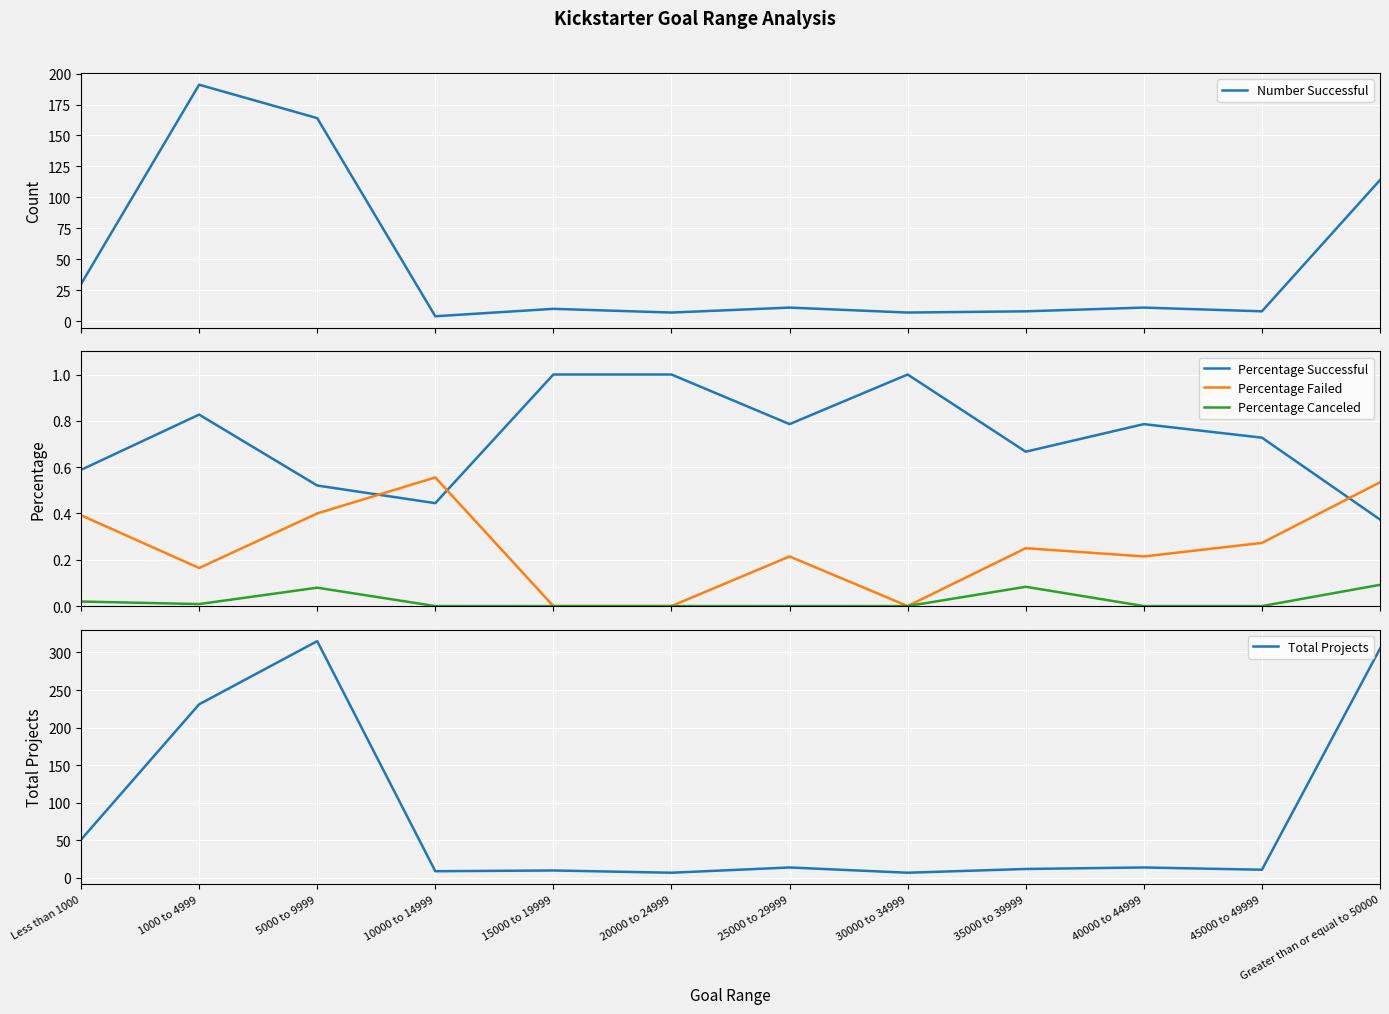

True or false: Number Successful and Percentage Failed intersect in this chart.

False